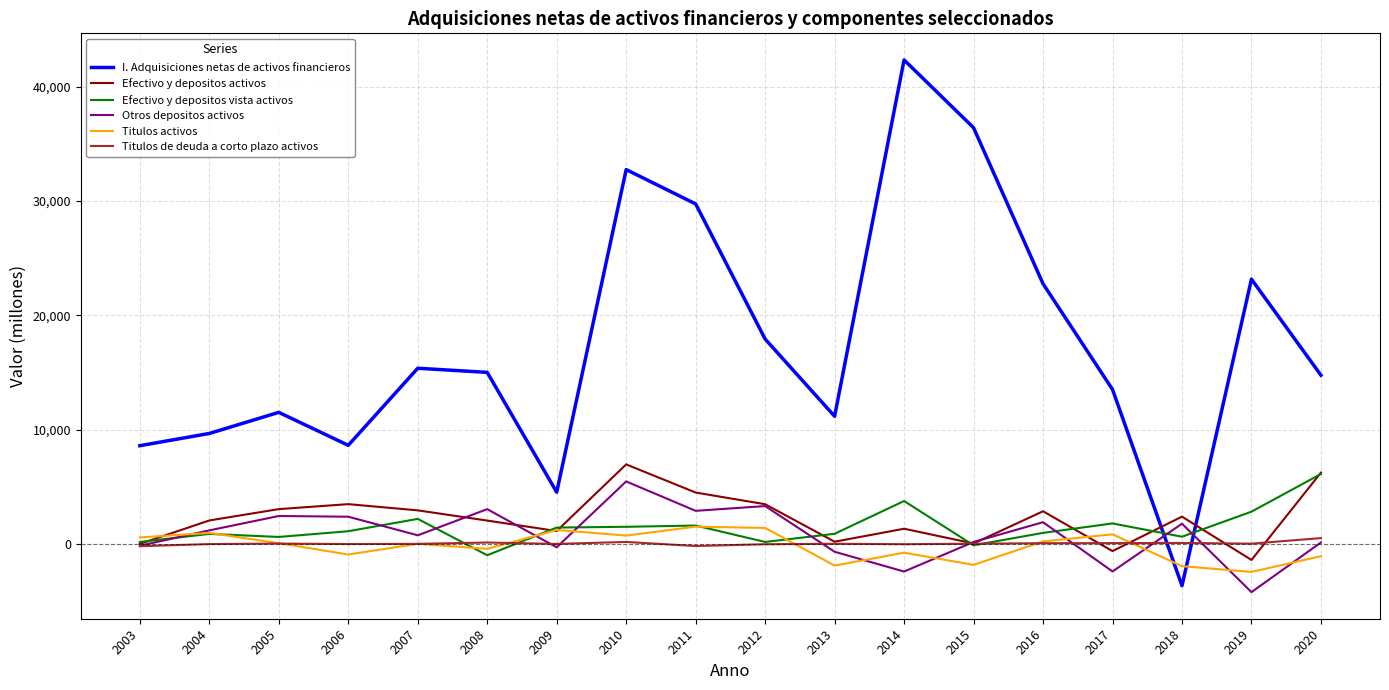

What is the total value across all series at 2007?

21211